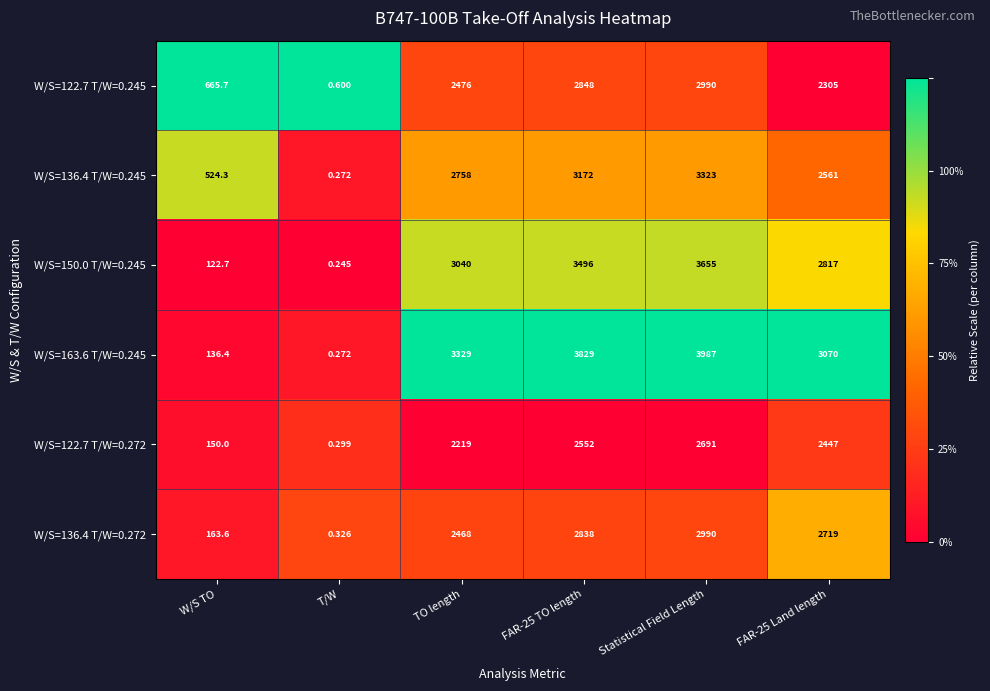

Which category has the lowest value across all series?

T/W